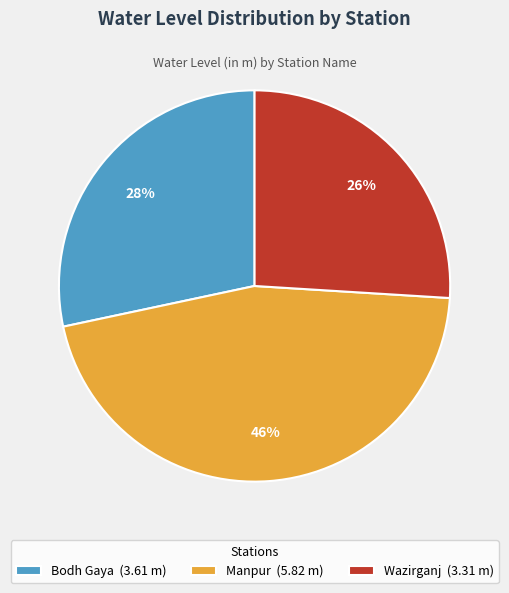

Which category has the biggest portion of the pie?

Manpur